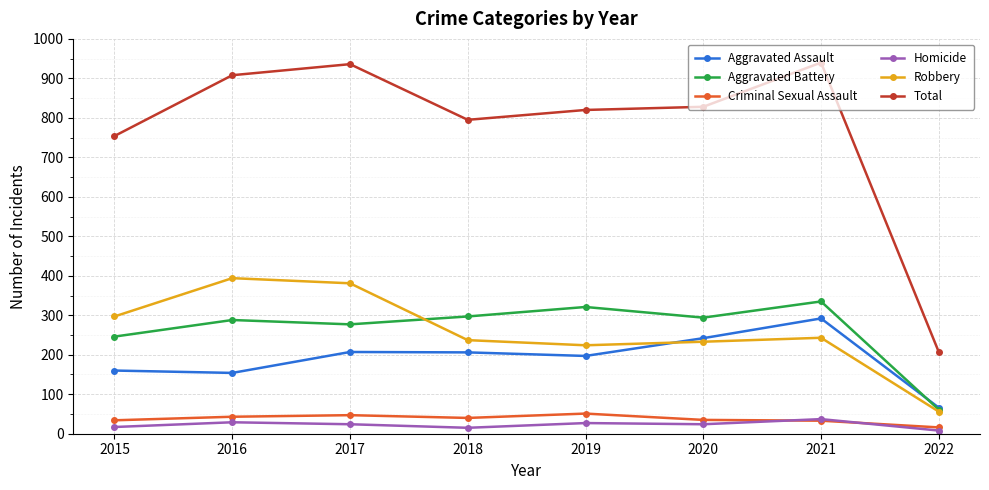

How many values in the Robbery series are below 243?

4